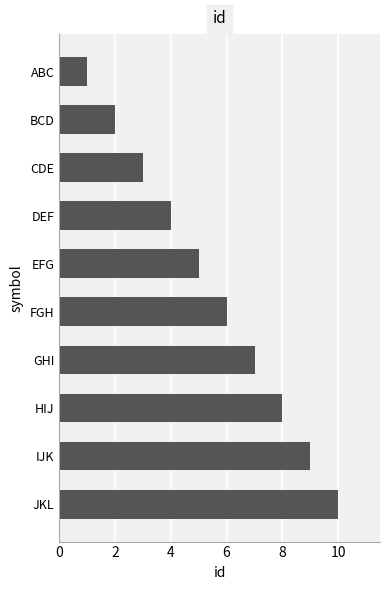

Count the values in the range 3 to 8.

6